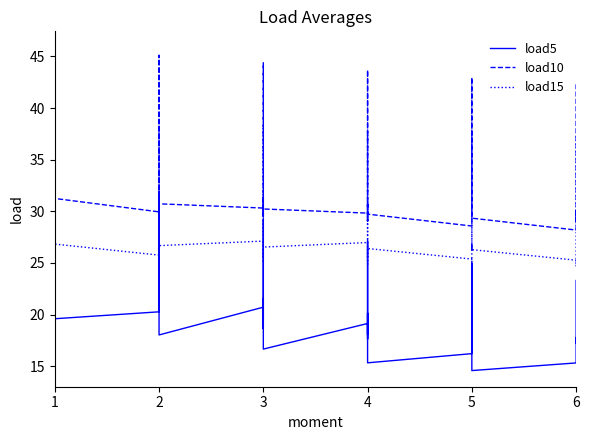

At how many categories does at least one series exceed 42?

6